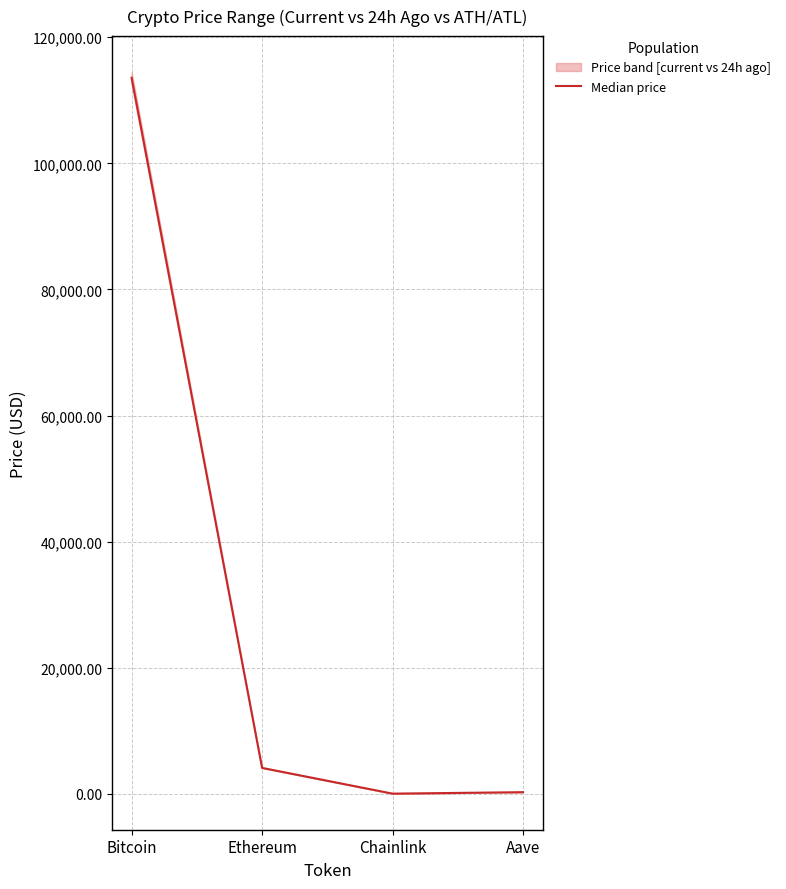

True or false: the data has more than 1 interior local peaks.

False